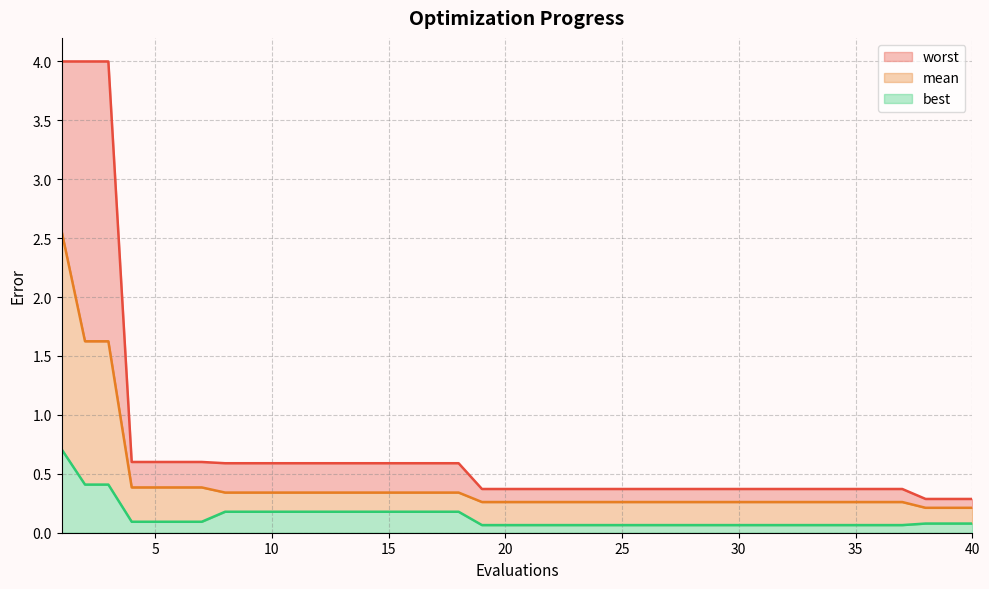

What is the spread (max minus min) of values at 38?

0.2